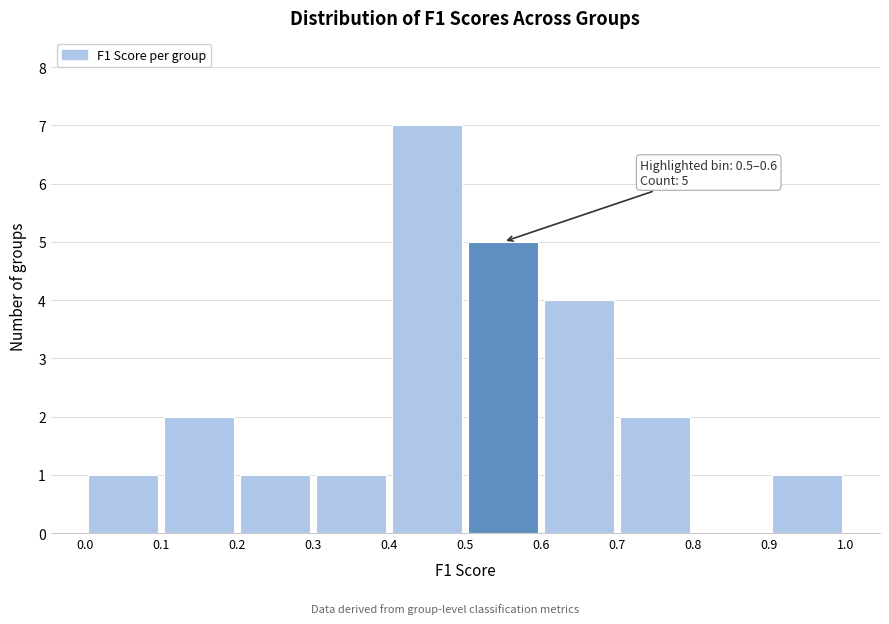

Which range on the x-axis has the tallest bar?

0.4 to 0.5